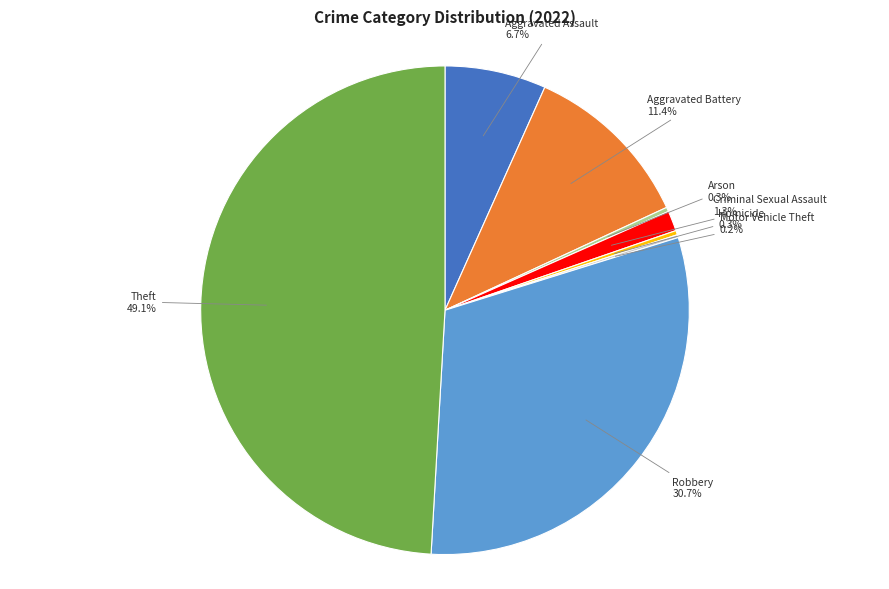

Which has a higher value, Arson or Robbery?

Robbery